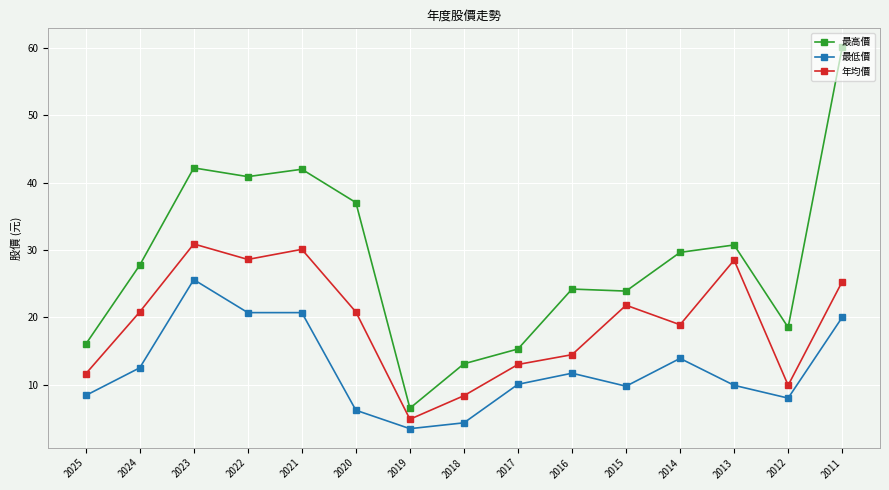

How many data points in 最高價 are less than 27?

7